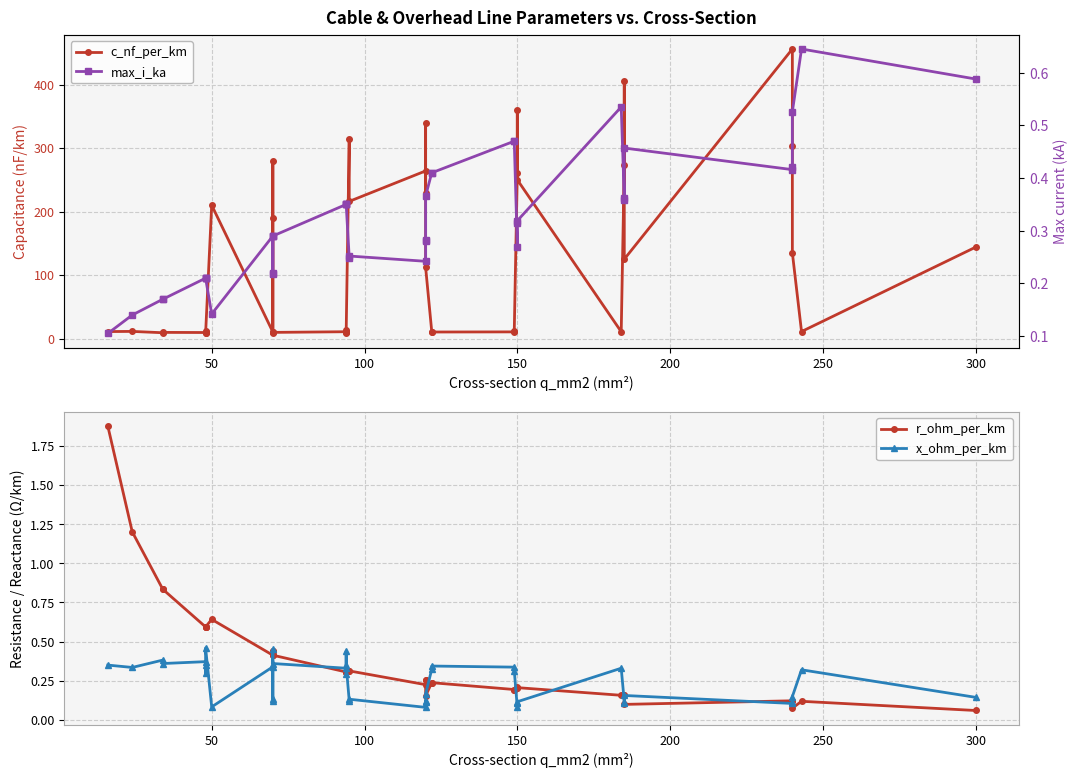

How many series are shown in this chart?

4